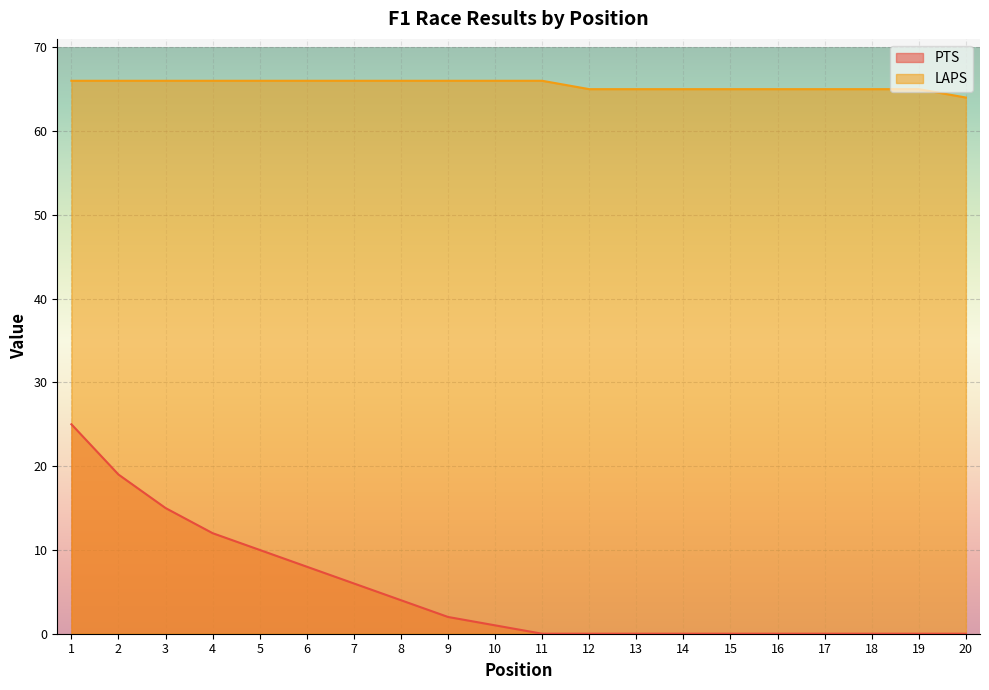

True or false: PTS and LAPS intersect in this chart.

False